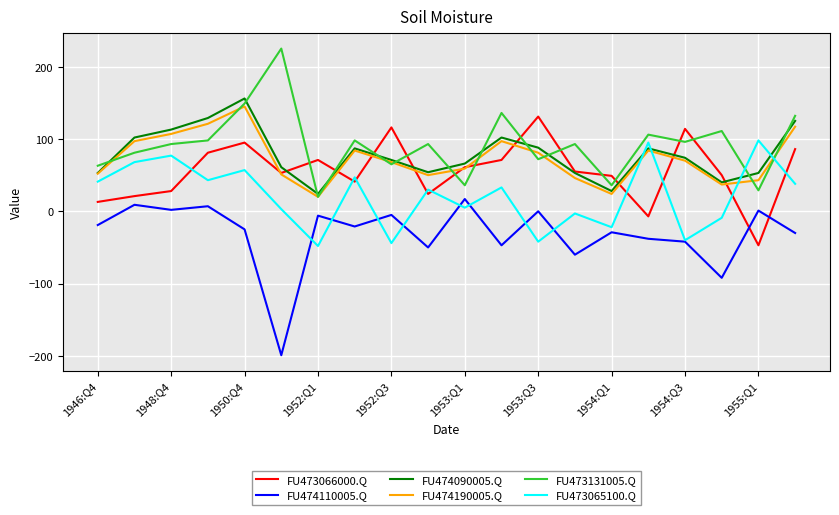

What is the greatest value displayed?

225